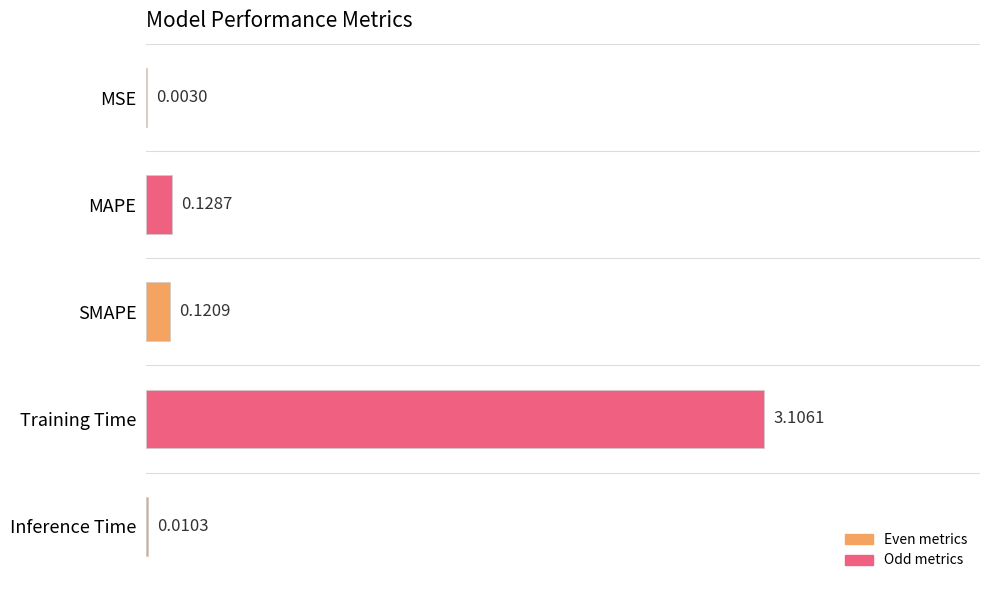

Between Inference Time and Training Time, which is larger?

Training Time